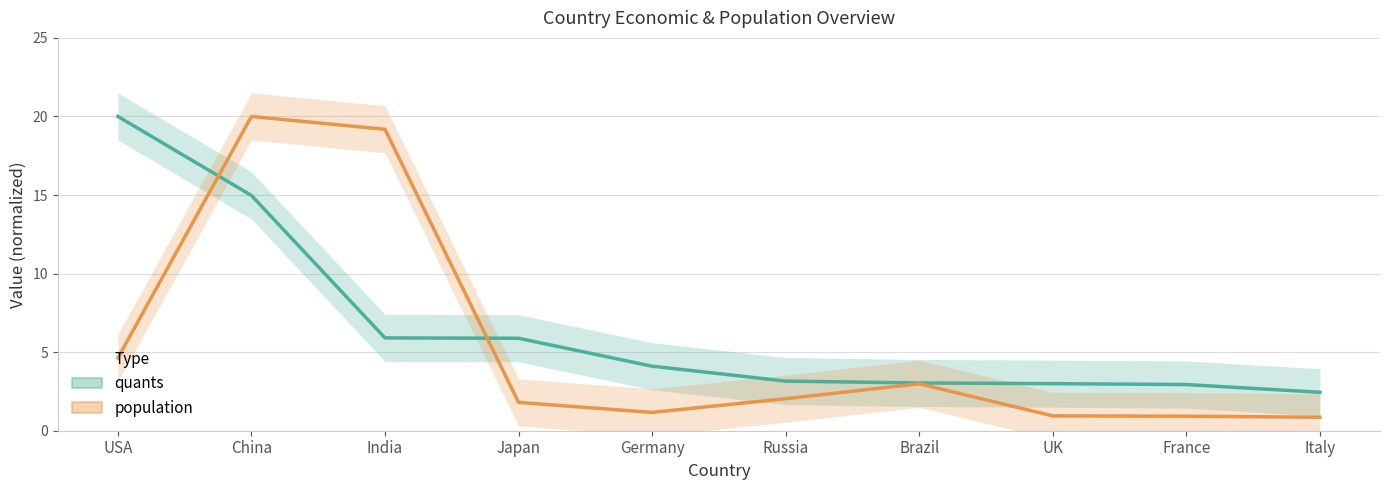

List the series in order of their peak value, lowest first.

quants, population